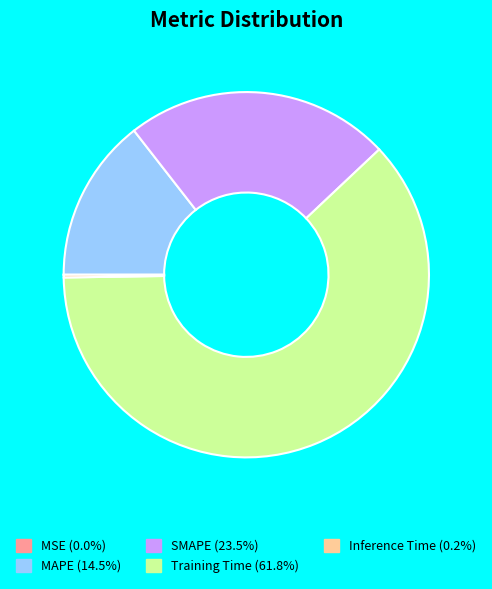

Combined, do MAPE and Training Time account for over 50%?

Yes